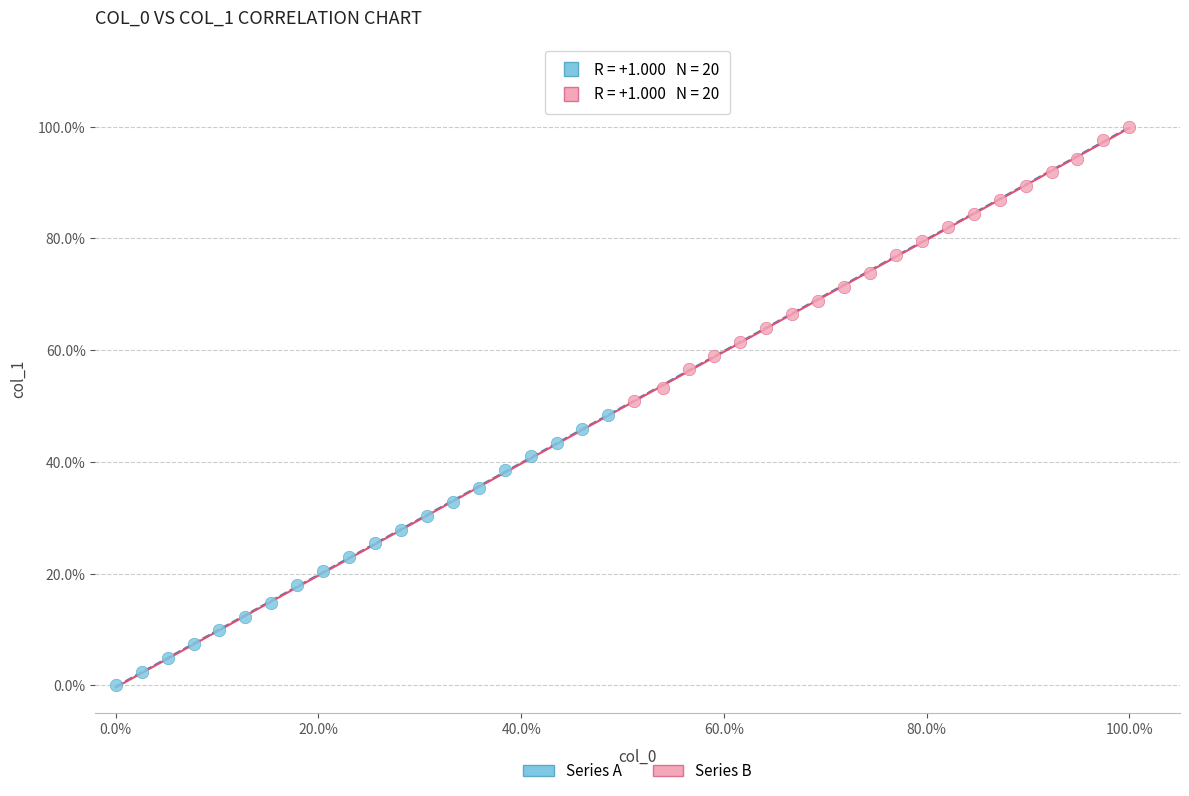

What are all the series names shown in the legend?

Series A, Series B